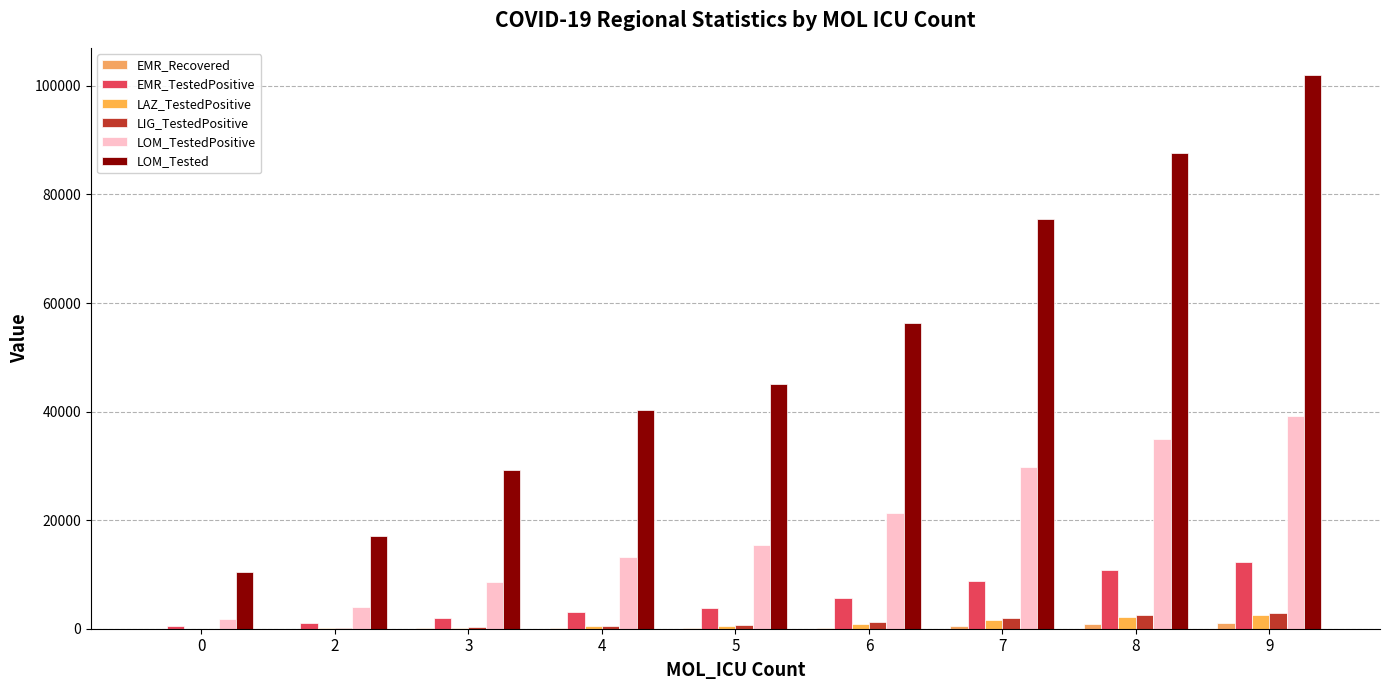

How many groups of bars are there?

9